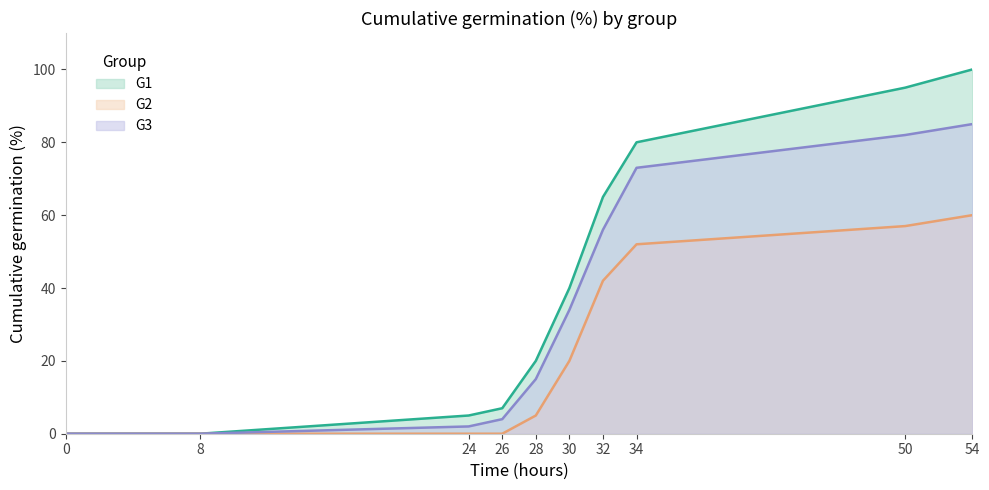

True or false: G3 has more than 2 interior local peaks.

False